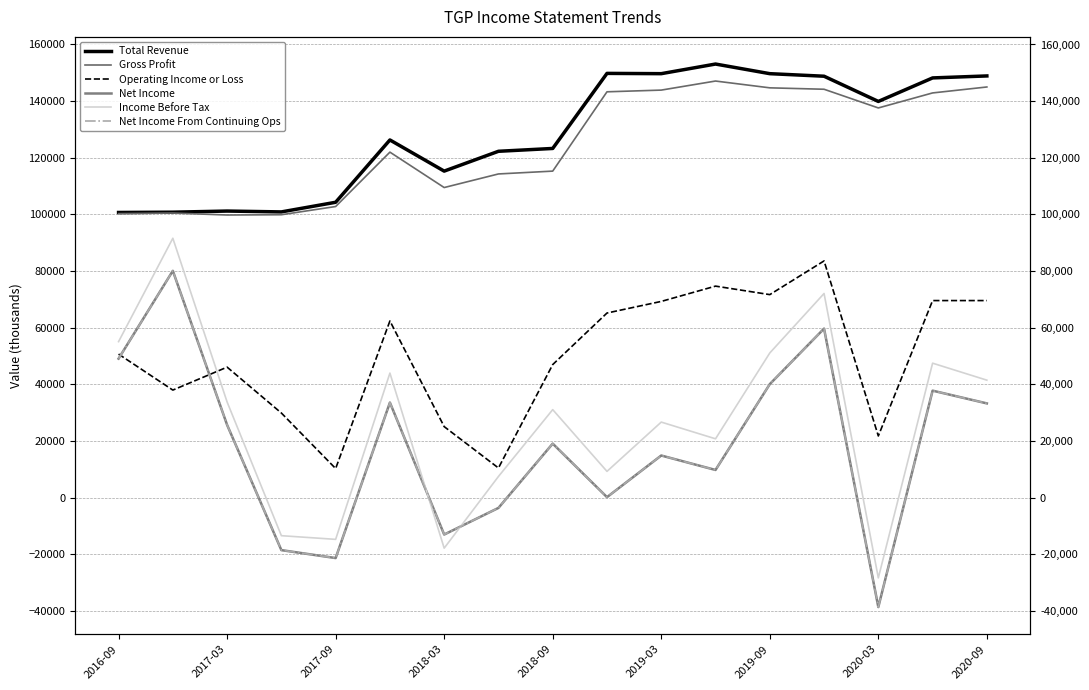

What is the difference between the maximum and minimum values in the Net Income series?

118700